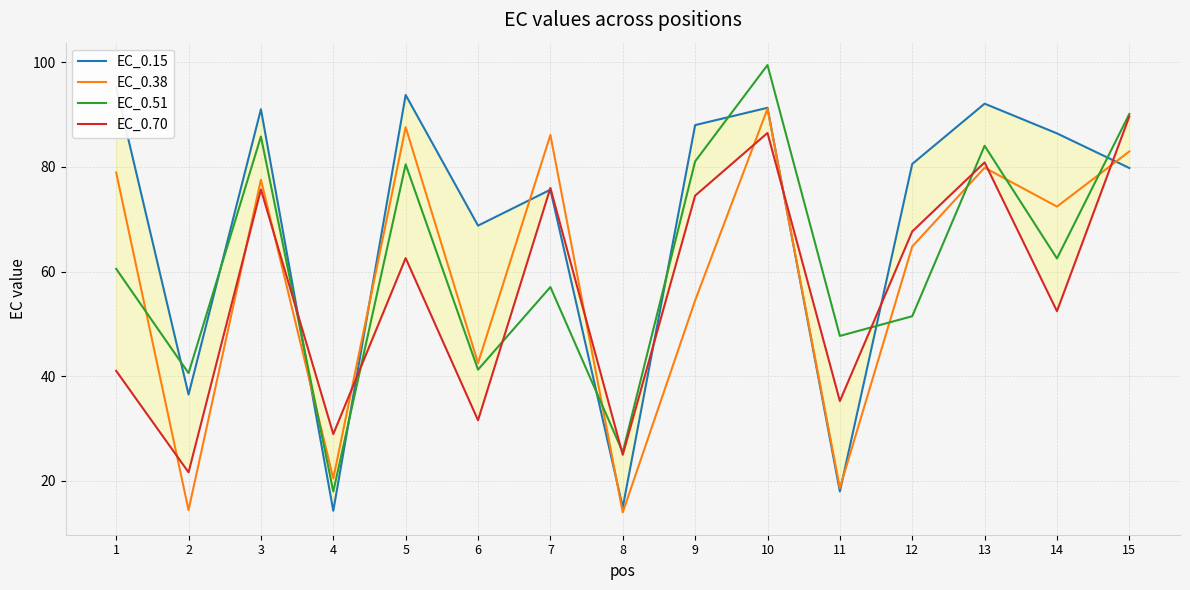

Reading right to left, what are all the values shown in this chart?

EC_0.15: 15=79.8	14=86.4	13=92.1	12=80.6	11=17.9	10=91.3	9=88.0	8=14.9	7=75.6	6=68.8	5=93.8	4=14.2	3=91.0	2=36.5	1=95.2
EC_0.38: 15=83.0	14=72.4	13=79.9	12=64.8	11=18.6	10=91.1	9=54.5	8=13.9	7=86.1	6=42.5	5=87.6	4=20.4	3=77.6	2=14.4	1=78.9
EC_0.51: 15=90.1	14=62.5	13=84.0	12=51.4	11=47.7	10=99.5	9=81.1	8=25.4	7=57.0	6=41.2	5=80.5	4=17.9	3=85.8	2=40.6	1=60.5
EC_0.70: 15=89.7	14=52.4	13=80.9	12=67.7	11=35.2	10=86.5	9=74.5	8=24.9	7=76.0	6=31.5	5=62.6	4=28.9	3=75.7	2=21.6	1=41.0